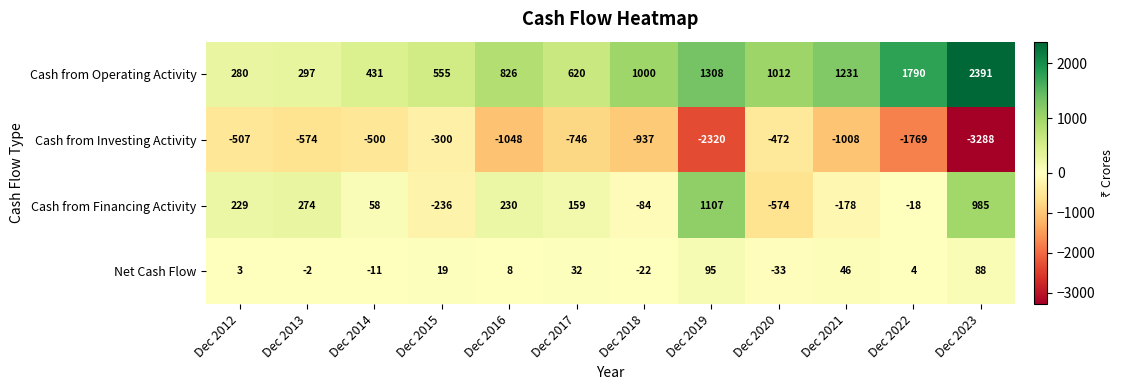

How many distinct data groups are displayed?

4